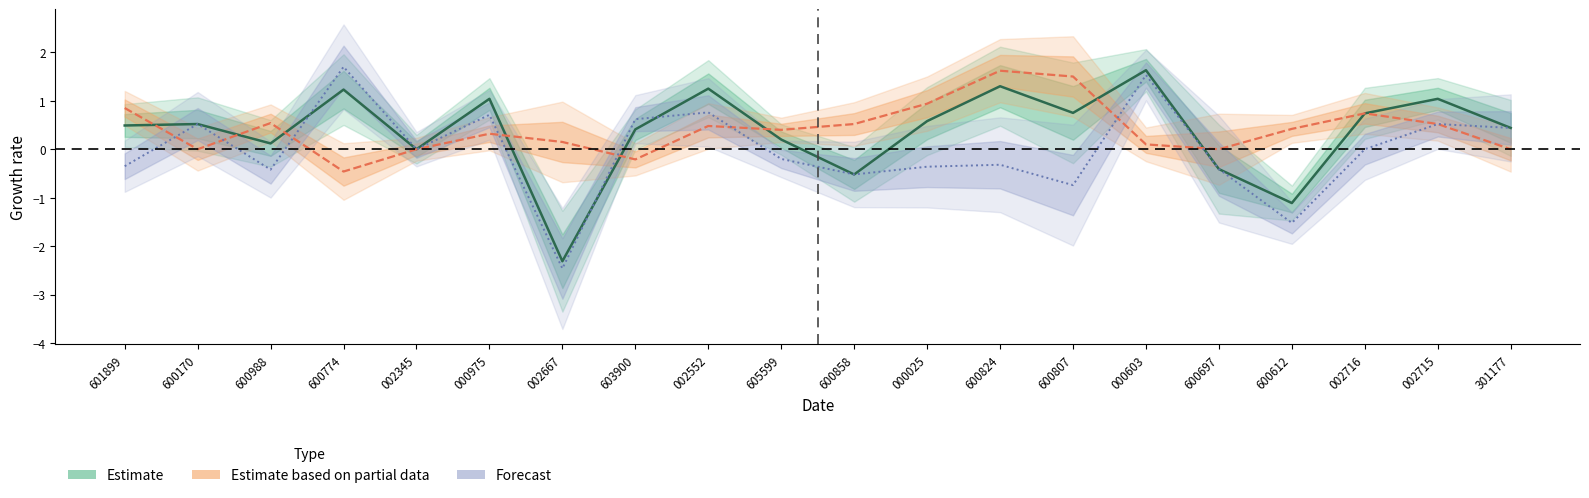

Rank the categories by value from highest to lowest.

000603, 600824, 002552, 600774, 000975, 002715, 600807, 002716, 000025, 600170, 601899, 301177, 603900, 605599, 600988, 002345, 600697, 600858, 600612, 002667